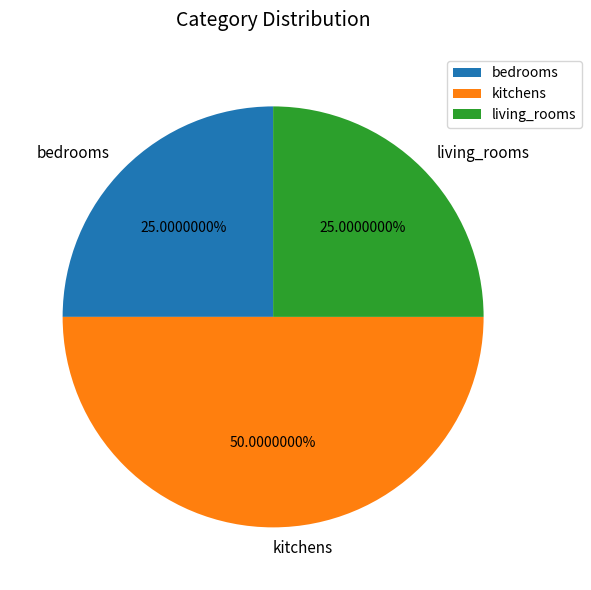

To the nearest percent, what portion does kitchens represent?

50%